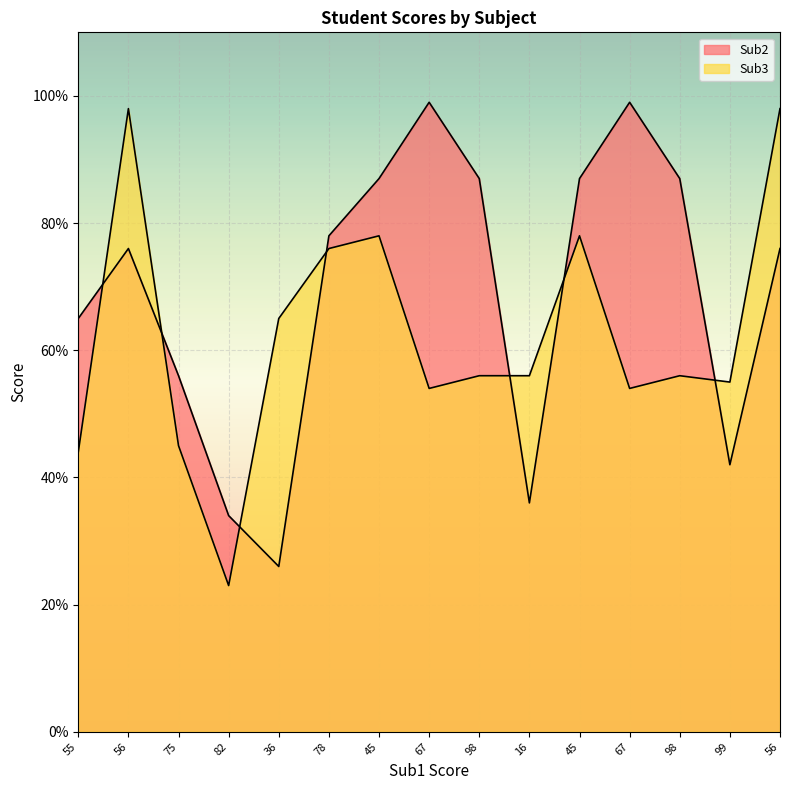

Which label corresponds to the smallest value in the chart?

82